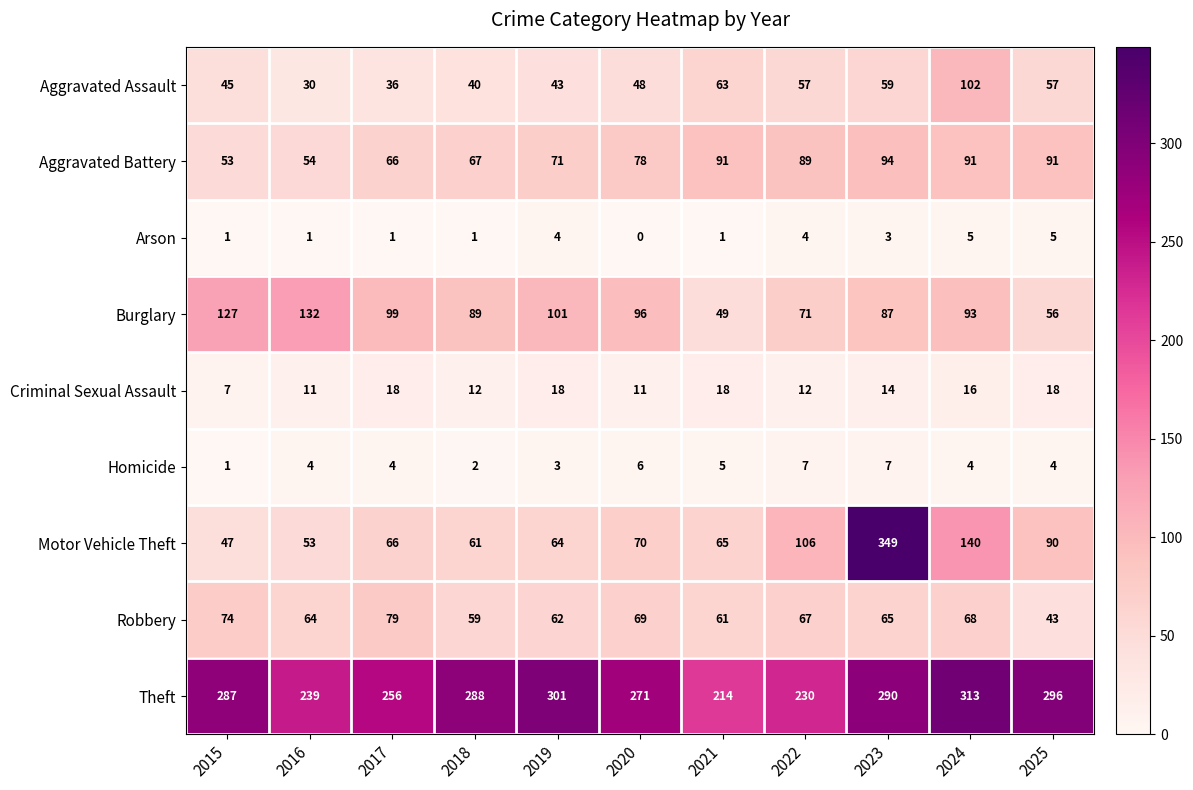

What is the difference between the second highest and minimum values in the Motor Vehicle Theft series?

93